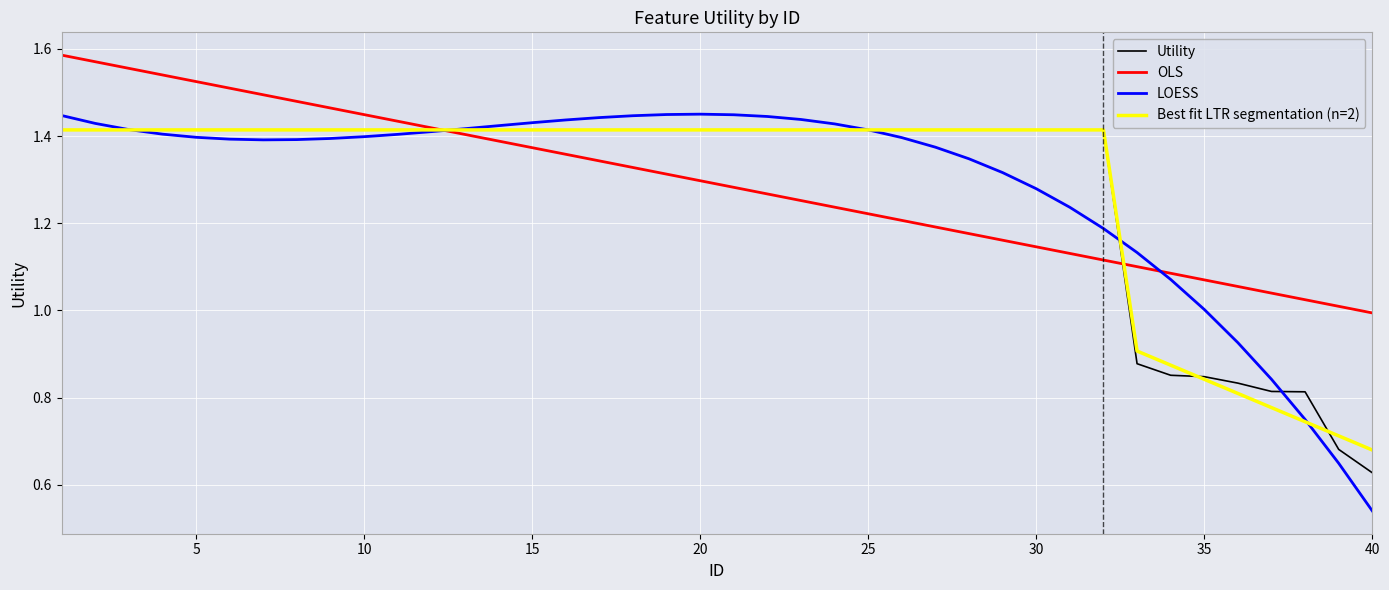

Which label corresponds to the smallest value in the chart?

40